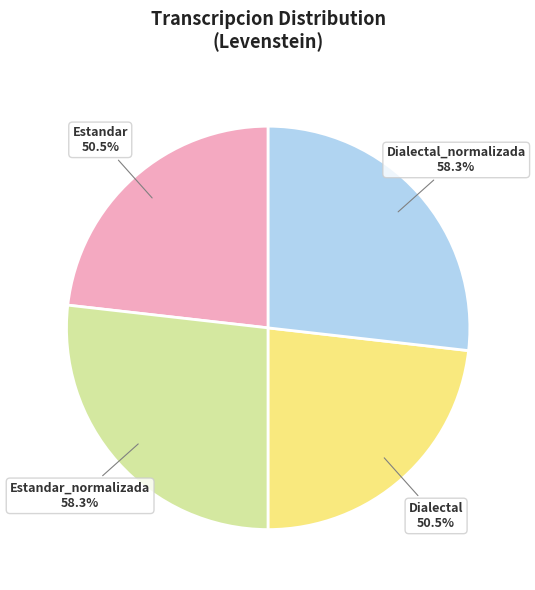

Does Dialectal_normalizada account for over 50% of the chart?

No